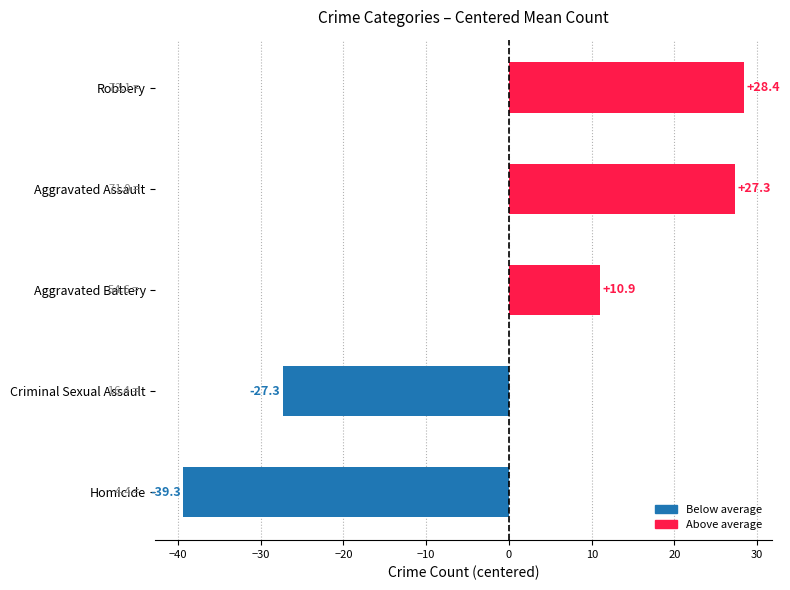

Is it true that the value at Homicide is -52.2?

False